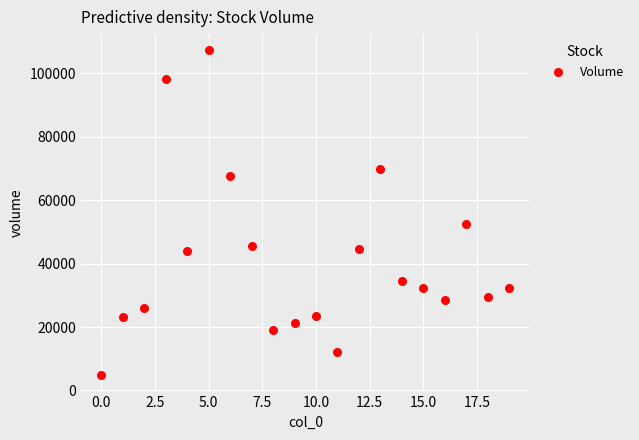

What Y value in the scatter plot is closest to 56024?

52556.5